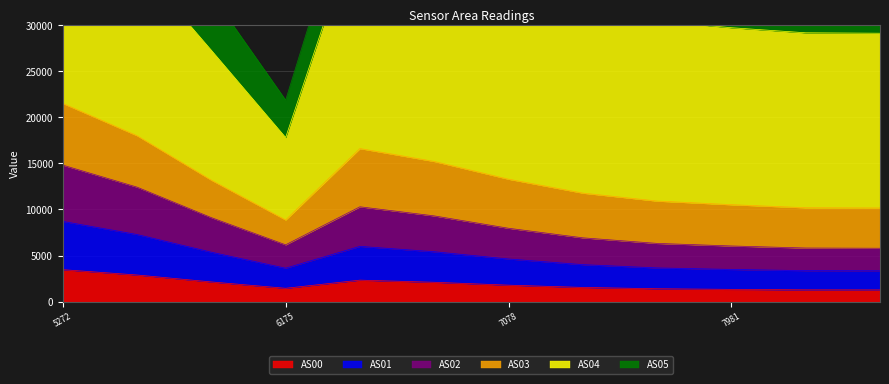

What is the maximum value for AS00?

3470